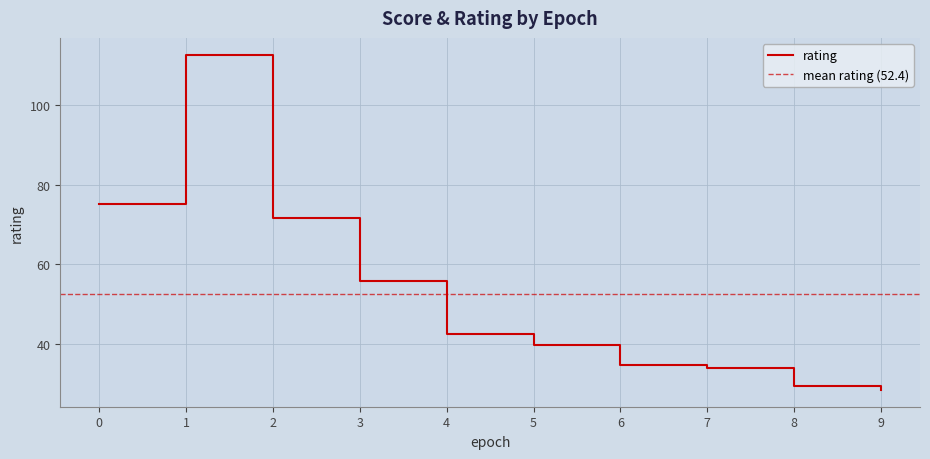

Does the chart have visible grid lines?

Yes